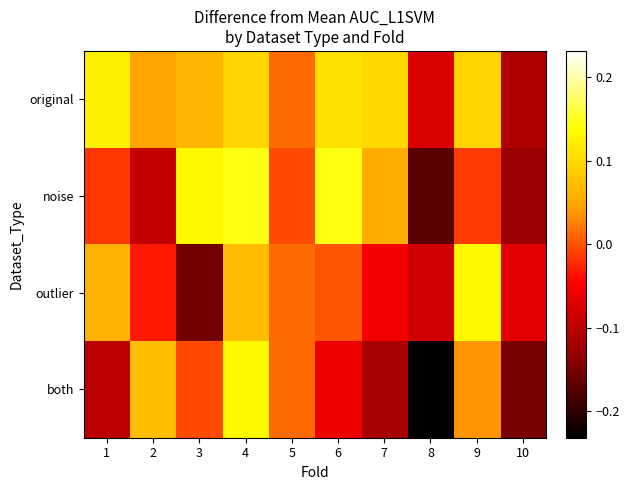

Reading left to right, transcribe all the data shown in this chart.

original: 1=0.1	2=0.0	3=0.1	4=0.1	5=0.0	6=0.1	7=0.1	8=-0.1	9=0.1	10=-0.1
noise: 1=-0.0	2=-0.1	3=0.1	4=0.1	5=-0.0	6=0.1	7=0.1	8=-0.2	9=-0.0	10=-0.1
outlier: 1=0.1	2=-0.0	3=-0.2	4=0.1	5=0.0	6=0.0	7=-0.1	8=-0.1	9=0.1	10=-0.1
both: 1=-0.1	2=0.1	3=-0.0	4=0.1	5=0.0	6=-0.1	7=-0.1	8=-0.2	9=0.0	10=-0.2